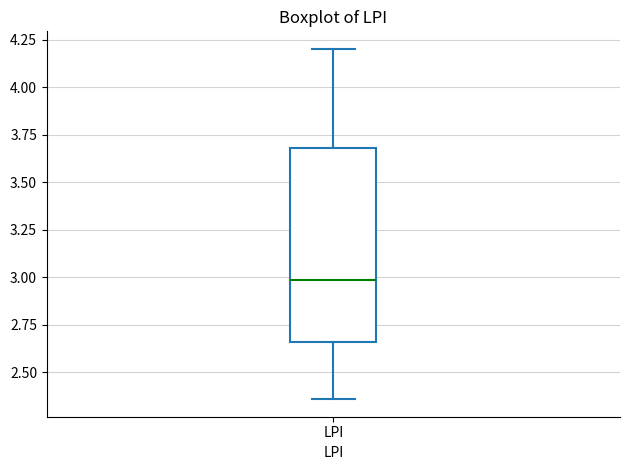

Read this box plot against the y-axis: the position of the median line, the range covered by the box, and the ends of both whiskers. The values are not printed on the chart, so give them approximately, as read against the axis.

median 3.00, box 2.65 to 3.70, whiskers 2.35 to 4.20